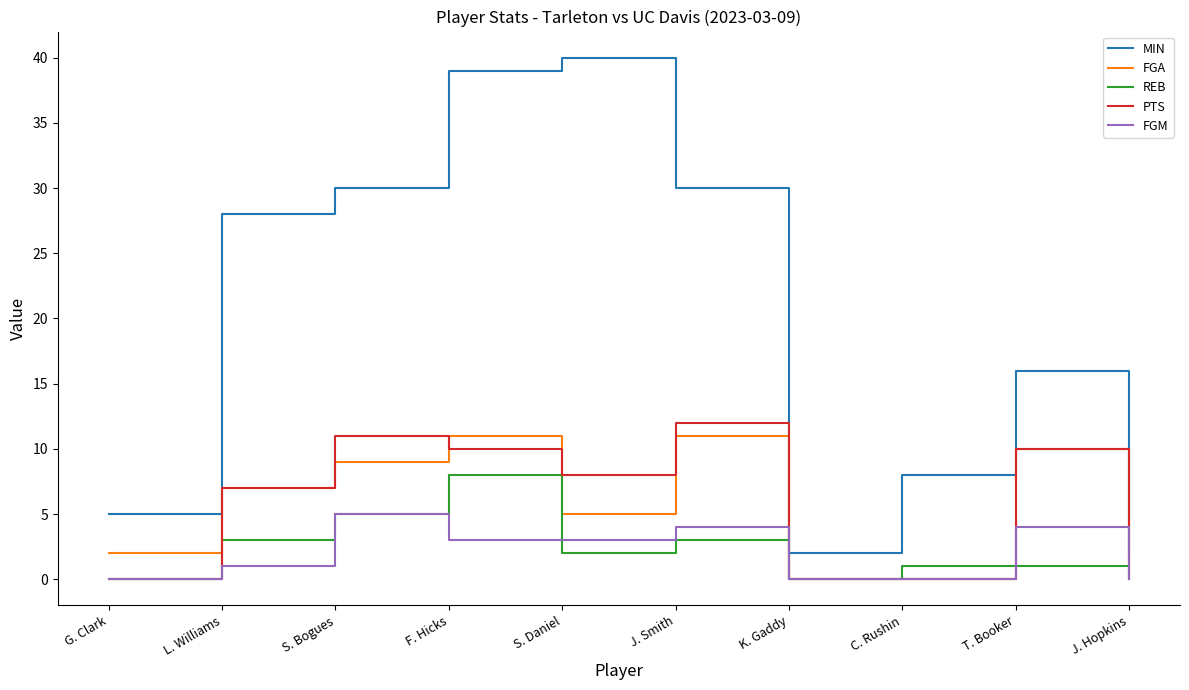

What position from the left is S. Daniel?

5